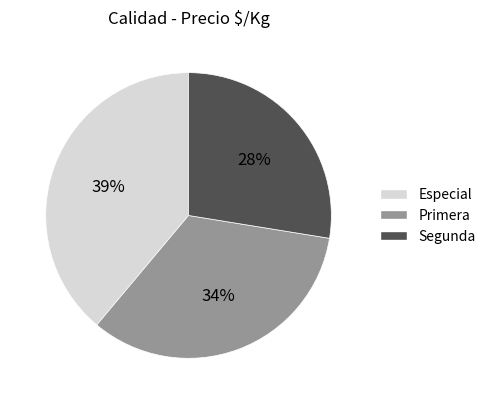

Is it true that Especial is 39% of the pie?

True